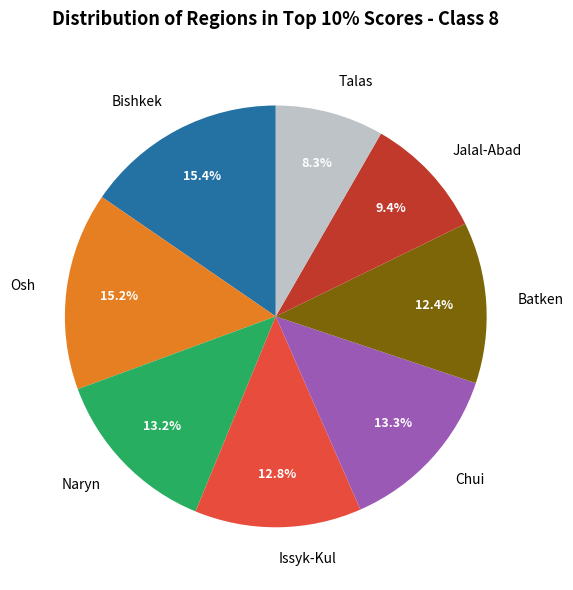

Which slice is the smallest?

Talas